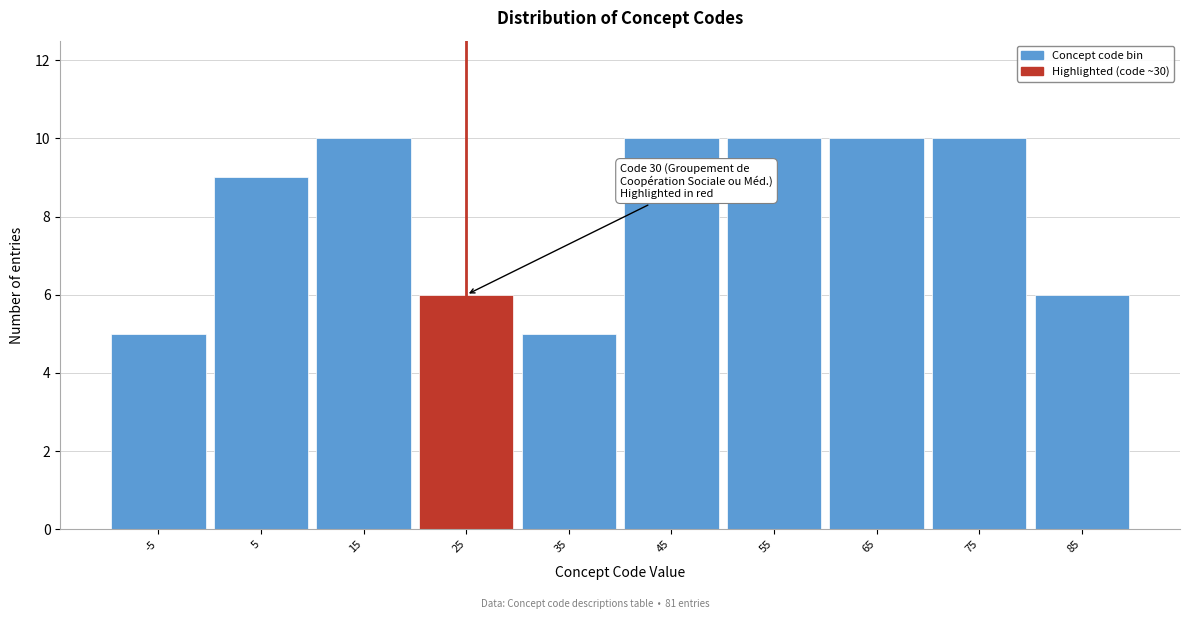

Reading left to right, extract all data points from this chart.

5	9	10	6	5	10	10	10	10	6